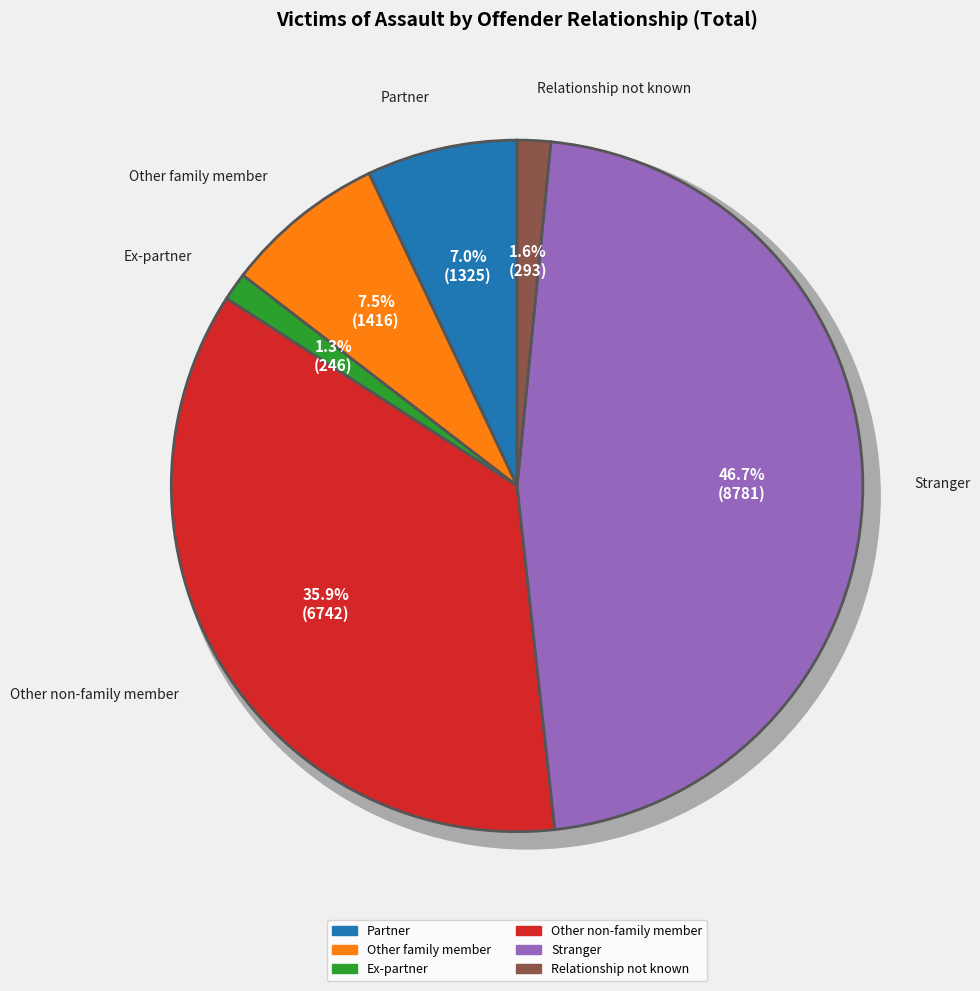

The Other family member slice represents 8% of the pie. True or false?

True